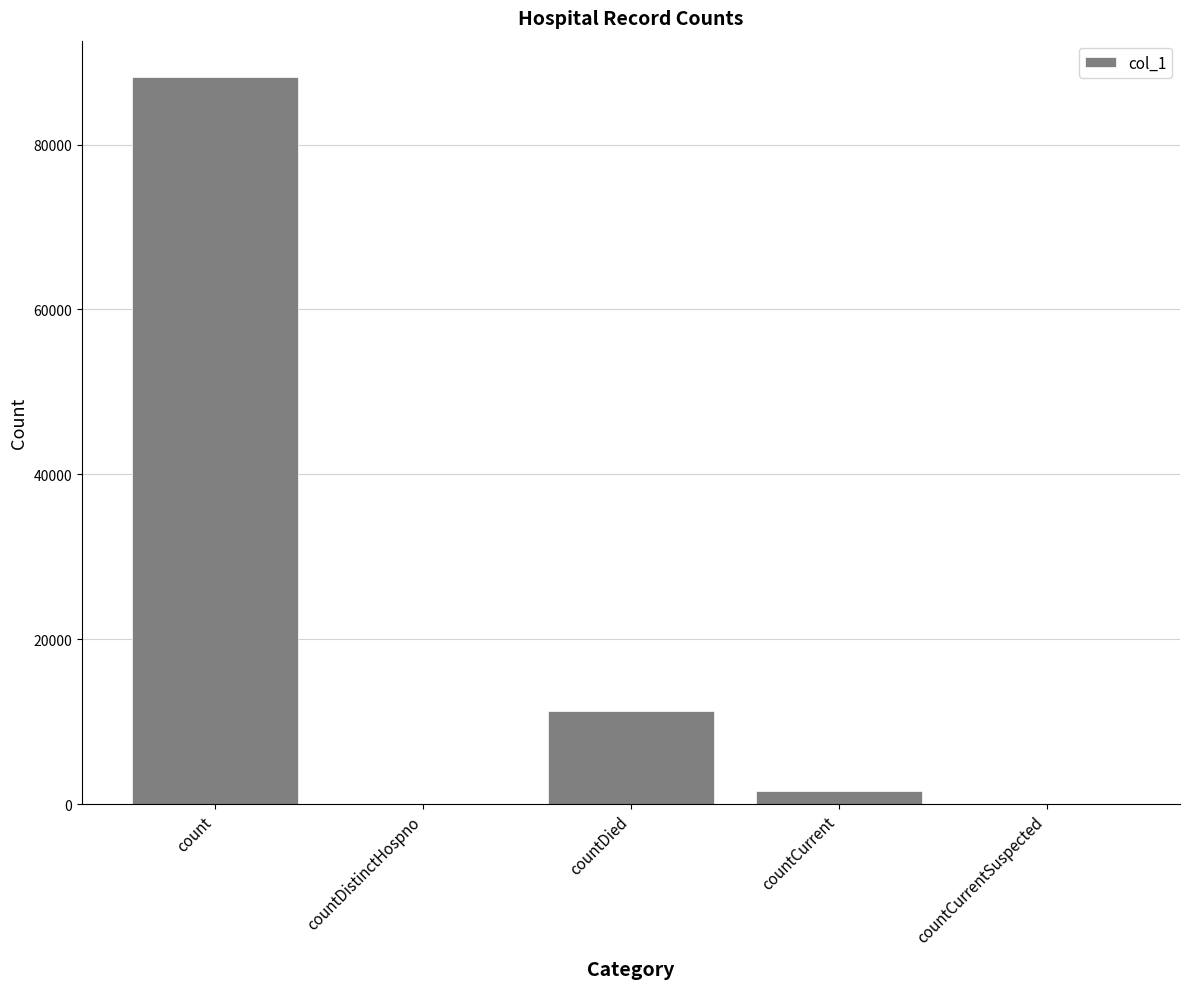

What is the maximum value shown in the chart?

88193